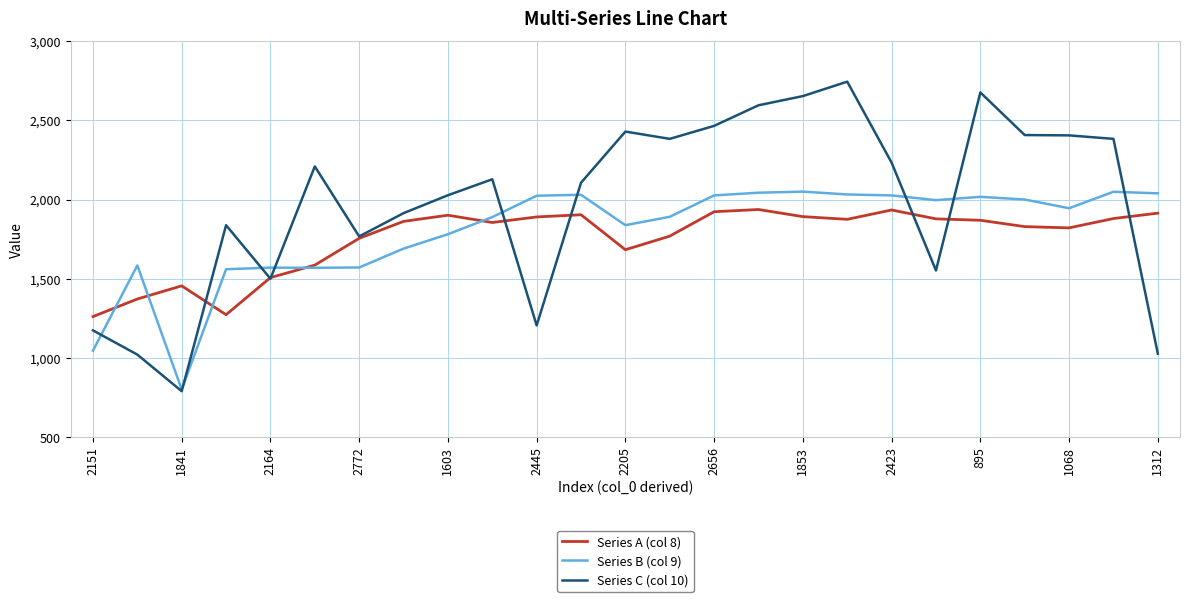

Which series has the largest total across all categories?

Series C (col 10)